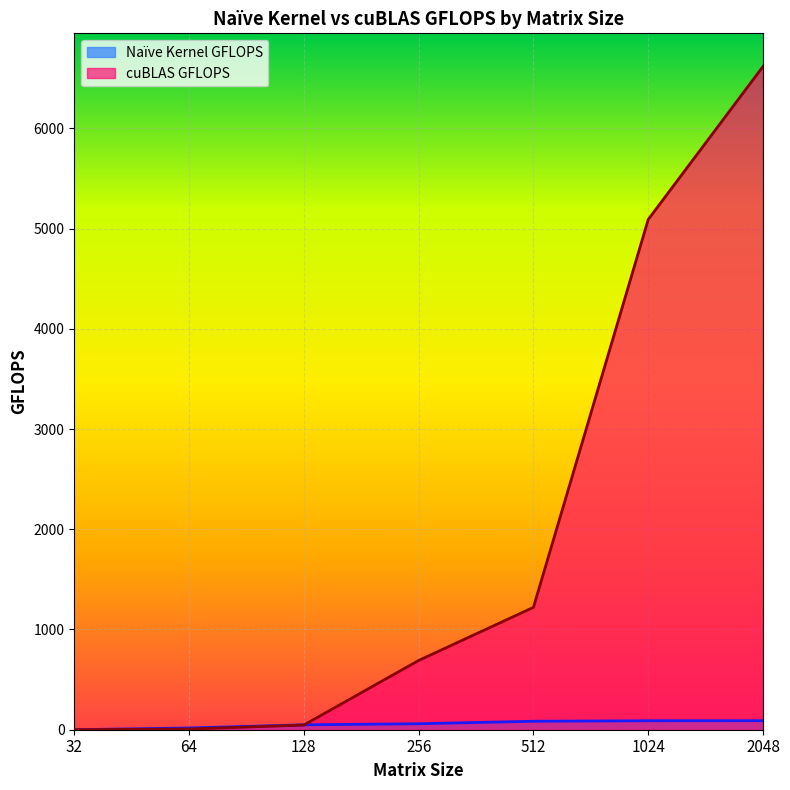

How many lines are shown in the chart?

2